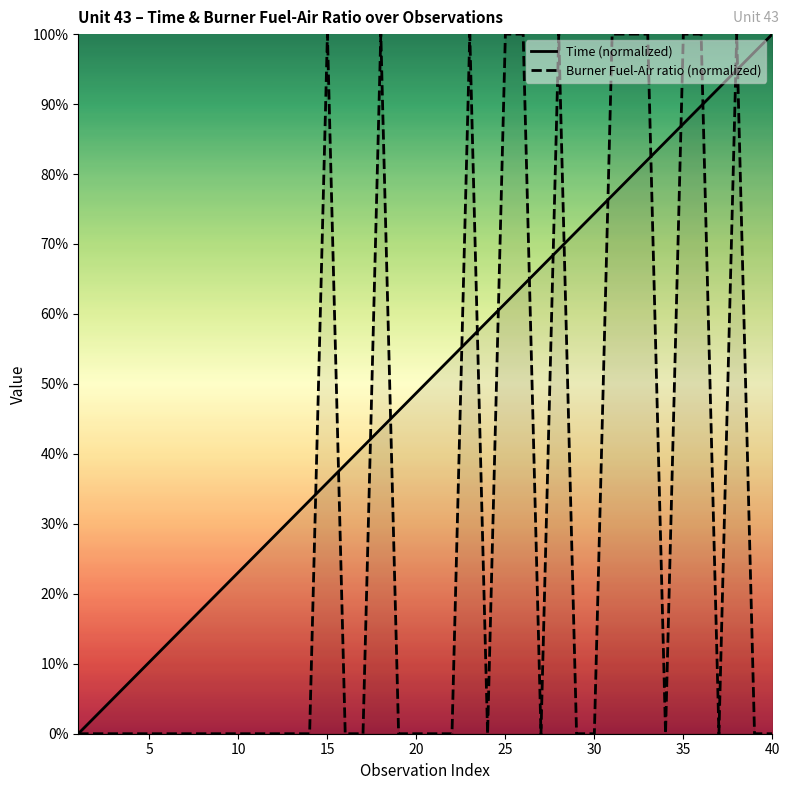

True or false: Burner Fuel-Air ratio (normalized) and Time (normalized) intersect in this chart.

True